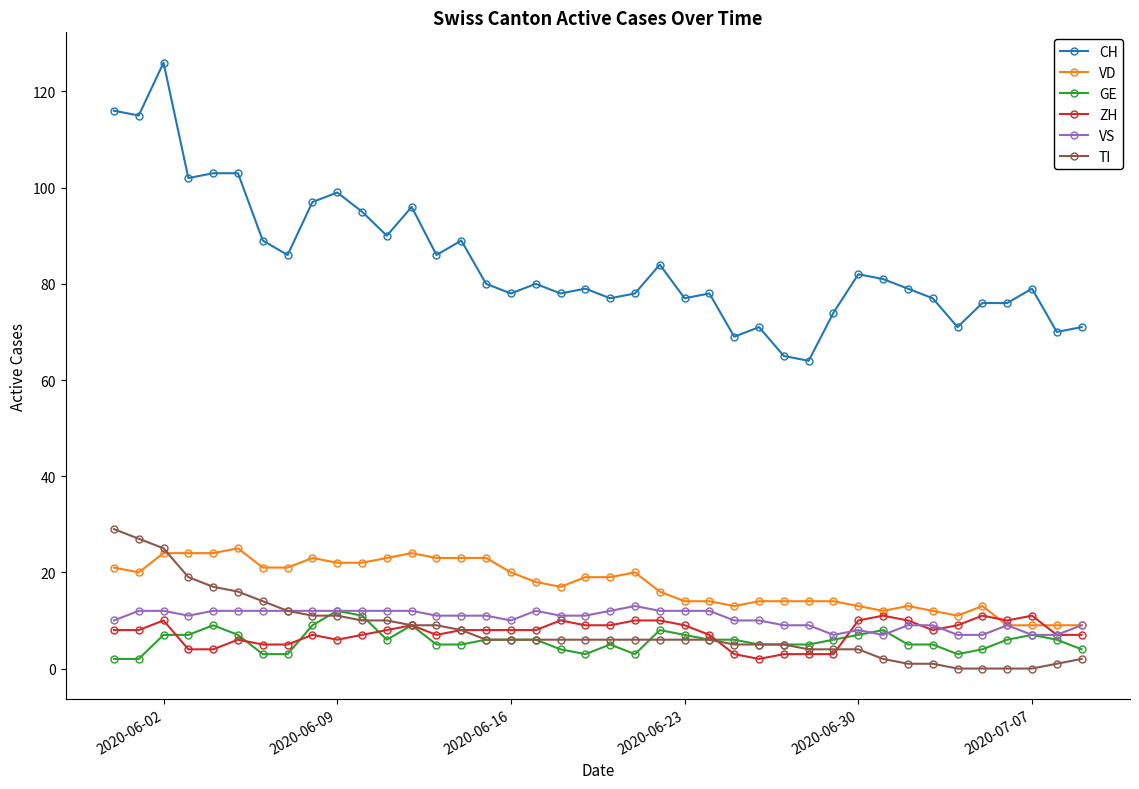

True or false: VD has more than 1 points higher than both neighbors.

True